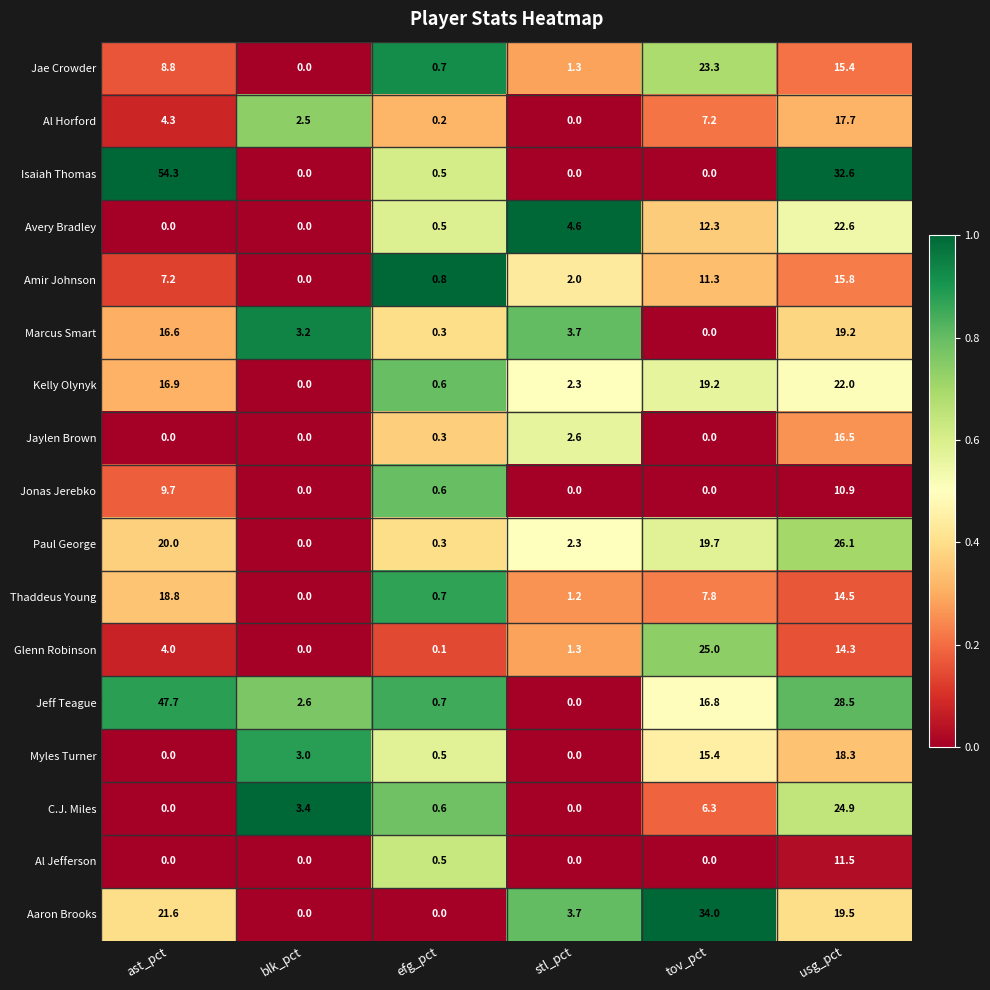

The C.J. Miles series shows 16.2 at stl_pct. True or false?

False